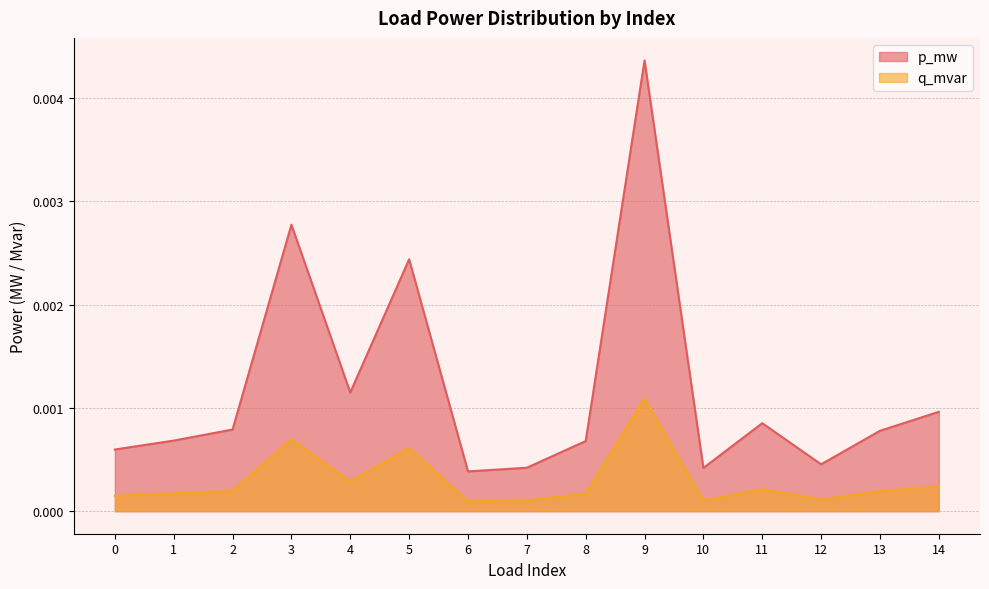

List the series in order of their overall mean, lowest first.

q_mvar, p_mw